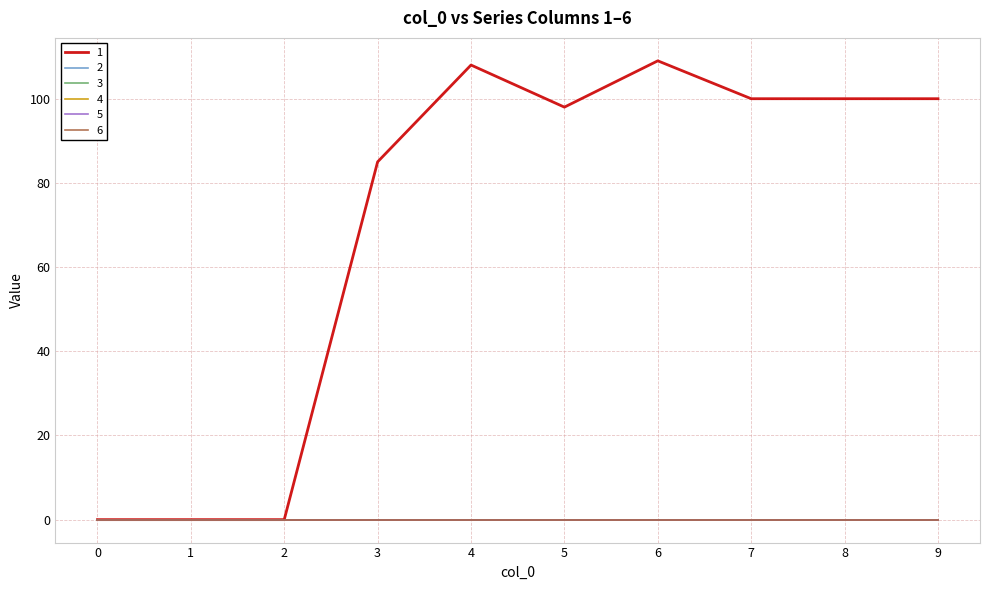

Between 2 and 6, which series saw the biggest shift?

1